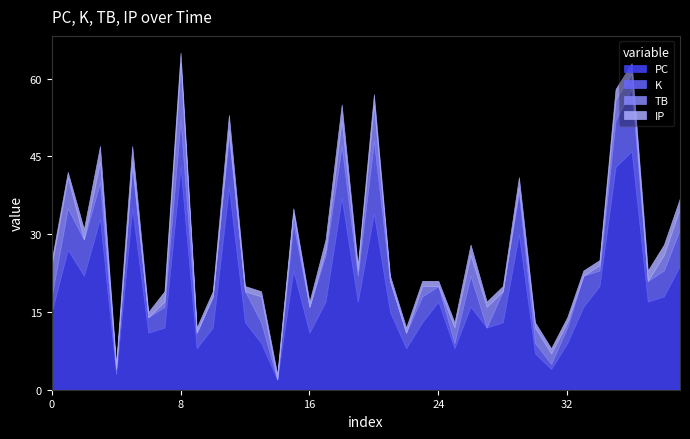

What is the highest value of the PC series?

46